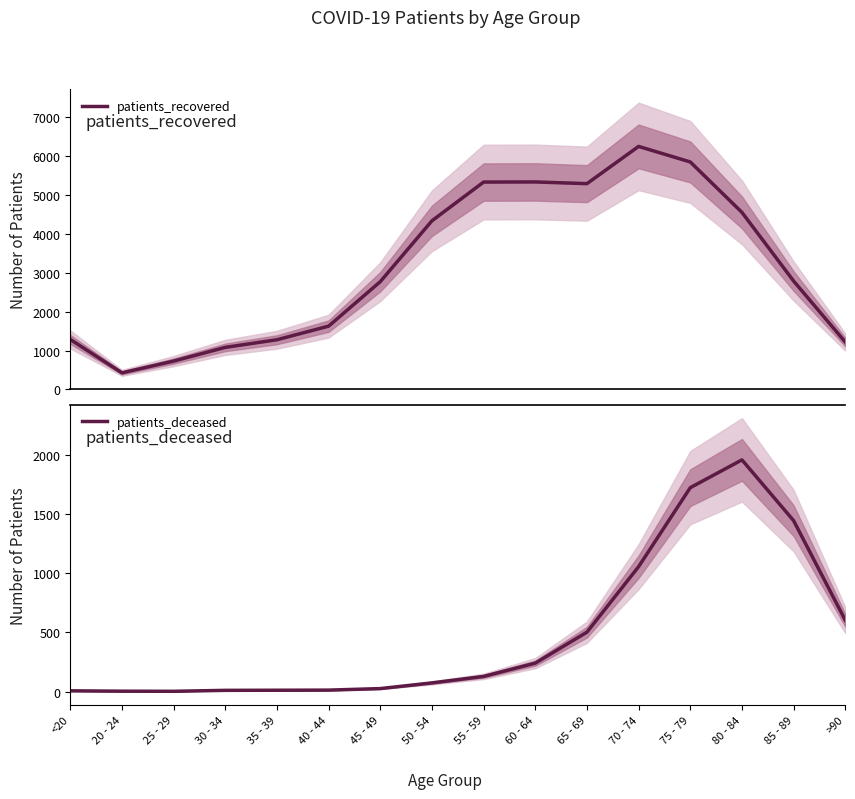

Where is the first local maximum for patients_recovered?

60 - 64